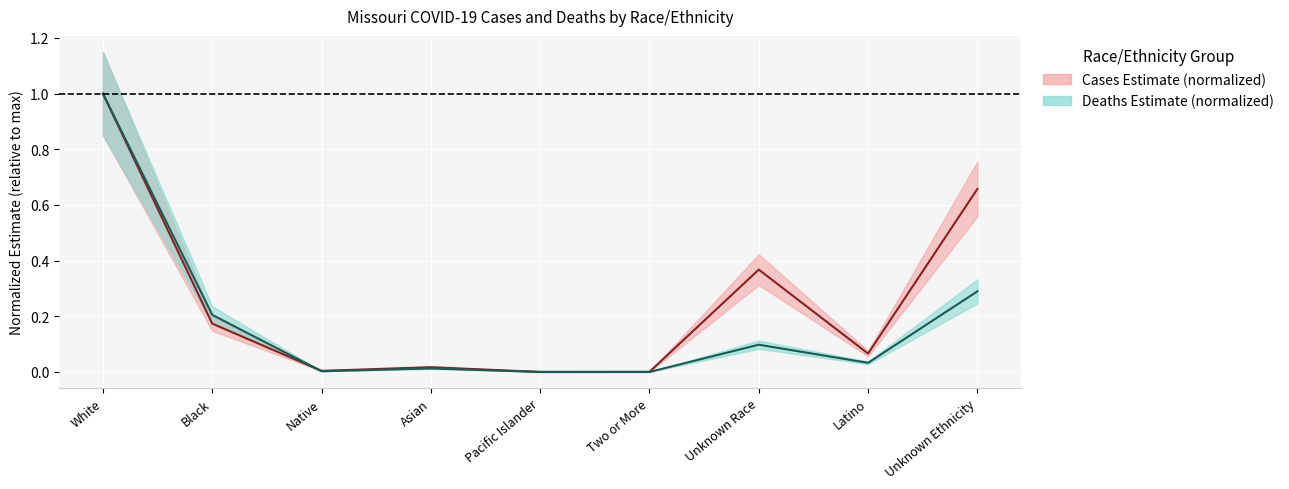

Does the chart display data point markers on the line(s)?

No